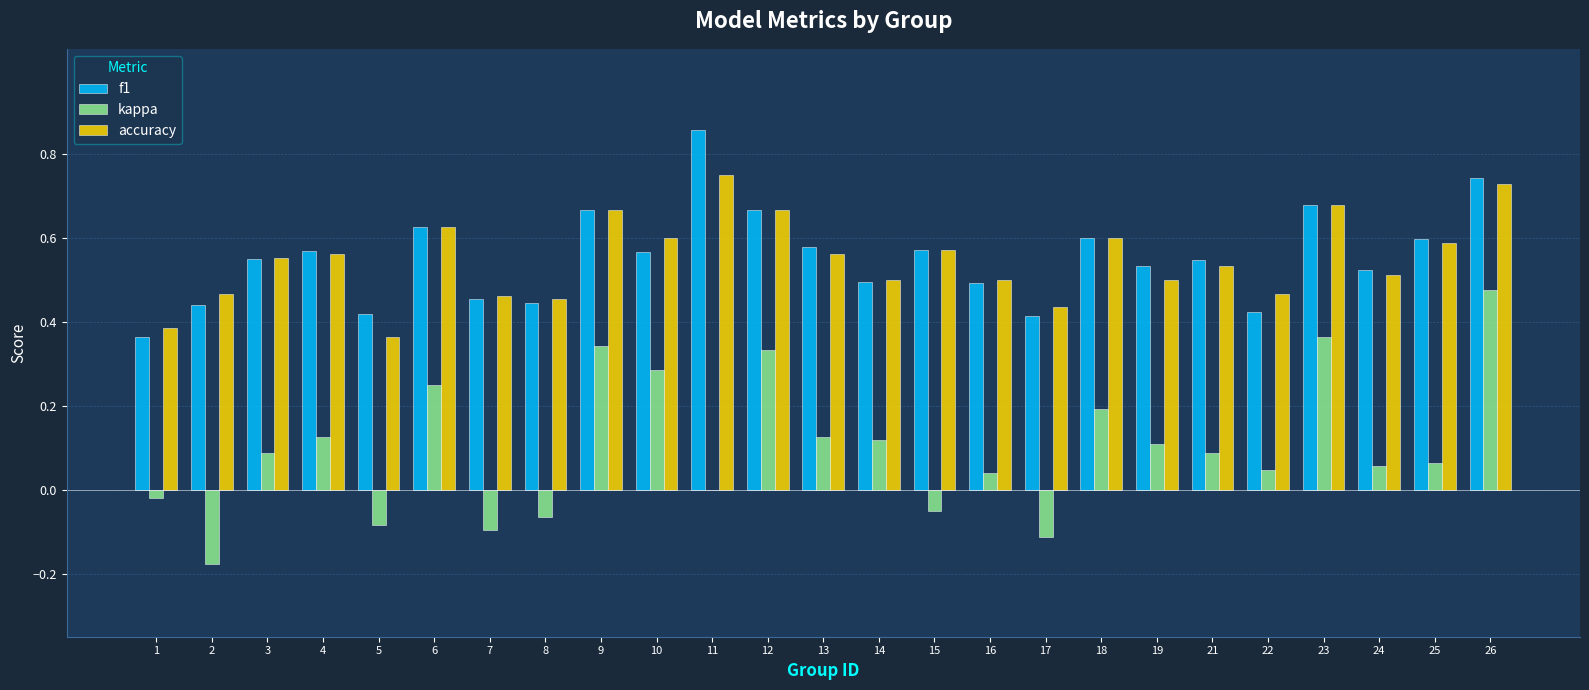

Does the chart contain stacked bars?

No